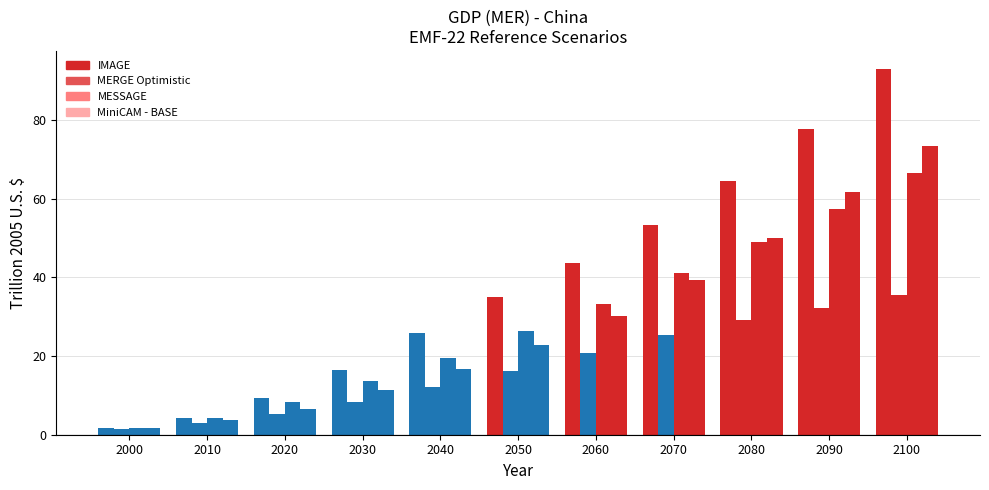

Are the bars horizontal?

No